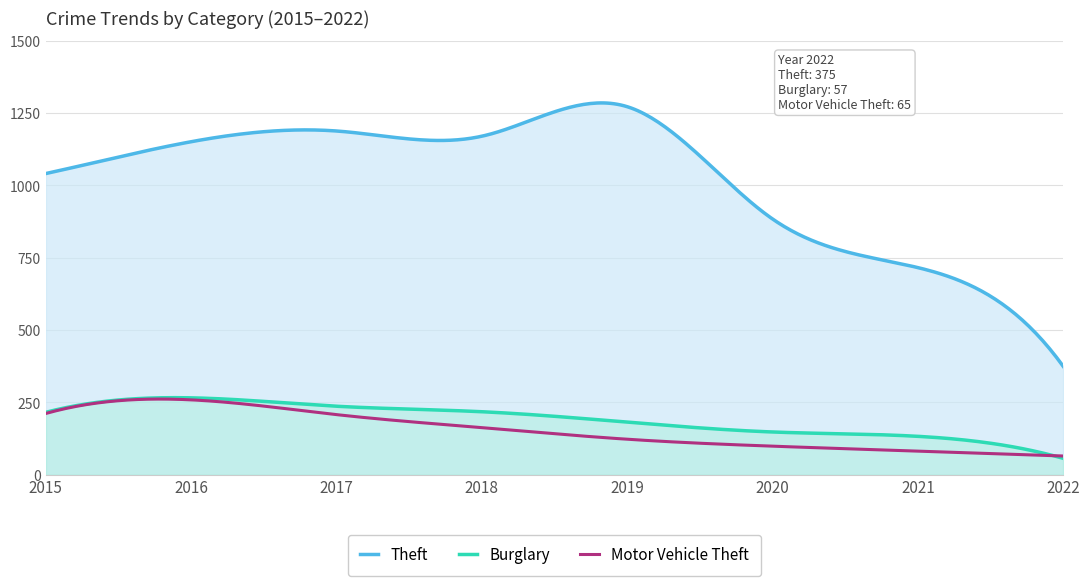

What is the sum of the Motor Vehicle Theft values at 2021 and 2019?

205